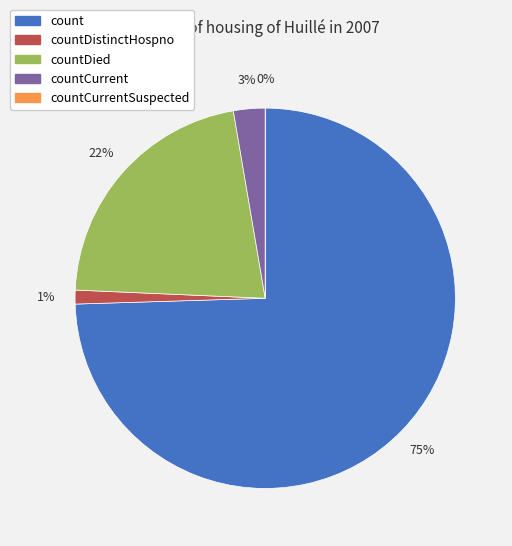

How many segments does this pie chart have?

5